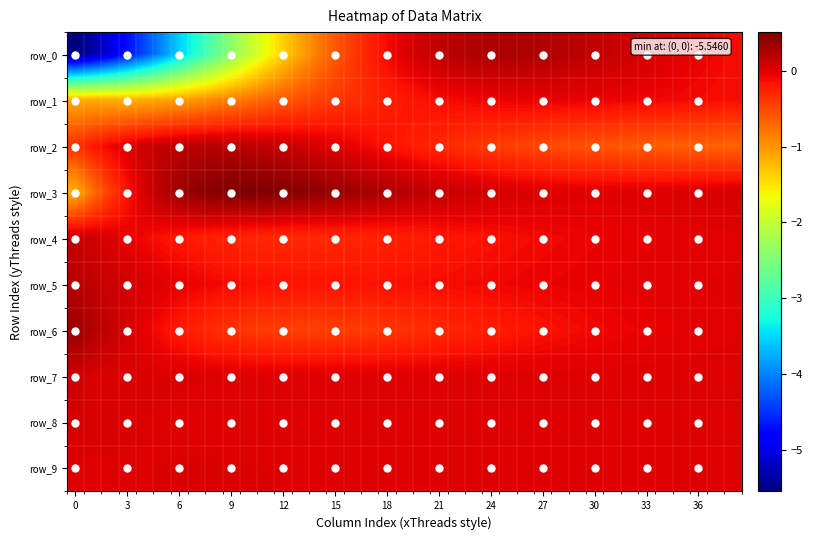

Reading left to right, list all the values displayed in this chart.

row_0: -5.5	-5.3	-5.0	-4.7	-4.3	-4.0	-3.6	-3.2	-2.8	-2.4	-2.0	-1.7	-1.4	-1.1	-0.8	-0.6	-0.4	-0.3	-0.1	0.0	0.1	0.2	0.2	0.2	0.3	0.3	0.3	0.2	0.2	0.2	0.2	0.1	0.1	0.1	0.0	-0.0	-0.1	-0.1	-0.1
row_1: -1.1	-1.1	-1.2	-1.2	-1.1	-1.1	-1.1	-1.0	-0.9	-0.8	-0.8	-0.7	-0.6	-0.5	-0.5	-0.4	-0.3	-0.3	-0.2	-0.2	-0.2	-0.1	-0.1	-0.1	-0.1	-0.1	-0.1	-0.1	-0.1	-0.1	-0.1	-0.1	-0.1	-0.1	-0.1	-0.1	-0.1	-0.1	-0.1
row_2: -0.3	-0.2	-0.1	0.0	0.1	0.1	0.2	0.2	0.2	0.2	0.2	0.2	0.1	0.1	0.0	-0.0	-0.1	-0.1	-0.2	-0.2	-0.2	-0.3	-0.3	-0.4	-0.4	-0.4	-0.5	-0.5	-0.5	-0.6	-0.6	-0.6	-0.6	-0.6	-0.6	-0.7	-0.7	-0.7	-0.7
row_3: -1.2	-0.8	-0.4	-0.2	0.0	0.2	0.3	0.4	0.5	0.5	0.5	0.5	0.5	0.5	0.4	0.4	0.3	0.3	0.3	0.2	0.2	0.1	0.1	0.1	0.1	0.0	0.0	0.0	0.0	0.0	0.0	0.0	0.0	0.0	0.0	0.0	0.0	0.0	0.0
row_4: 0.1	0.1	0.0	-0.0	-0.1	-0.1	-0.2	-0.2	-0.3	-0.3	-0.3	-0.3	-0.3	-0.3	-0.3	-0.3	-0.3	-0.3	-0.3	-0.2	-0.2	-0.2	-0.2	-0.2	-0.1	-0.1	-0.1	-0.1	-0.1	-0.1	-0.1	-0.1	-0.0	-0.0	-0.0	-0.0	-0.0	-0.0	-0.0
row_5: 0.2	0.1	0.1	0.1	0.0	-0.0	-0.0	-0.1	-0.1	-0.1	-0.1	-0.1	-0.1	-0.2	-0.2	-0.2	-0.2	-0.2	-0.1	-0.1	-0.1	-0.1	-0.1	-0.1	-0.1	-0.1	-0.1	-0.1	-0.1	-0.0	-0.0	-0.0	-0.0	-0.0	-0.0	-0.0	-0.0	-0.0	-0.0
row_6: 0.4	0.2	0.1	0.0	-0.1	-0.1	-0.2	-0.3	-0.3	-0.4	-0.4	-0.4	-0.4	-0.4	-0.4	-0.4	-0.4	-0.4	-0.4	-0.4	-0.3	-0.3	-0.3	-0.3	-0.2	-0.2	-0.2	-0.2	-0.1	-0.1	-0.1	-0.1	-0.1	-0.1	-0.0	-0.0	-0.0	-0.0	-0.0
row_7: 0.1	0.0	0.0	0.0	0.0	0.0	0.0	0.0	0.0	0.0	0.0	0.0	0.0	0.0	0.0	0.0	0.0	0.0	0.0	0.0	0.0	0.0	0.0	0.0	0.0	0.0	0.0	0.0	0.0	0.0	0.0	0.0	0.0	0.0	0.0	0.0	0.0	0.0	0.0
row_8: 0.0	0.0	0.0	0.0	0.0	0.0	0.0	0.0	0.0	0.0	0.0	0.0	0.0	0.0	0.0	0.0	0.0	0.0	0.0	0.0	0.0	0.0	0.0	0.0	0.0	0.0	0.0	0.0	0.0	0.0	0.0	0.0	0.0	0.0	0.0	0.0	0.0	0.0	0.0
row_9: 0.0	0.0	0.0	0.0	0.0	0.0	0.0	0.0	0.0	0.0	0.0	0.0	0.0	0.0	0.0	0.0	0.0	0.0	0.0	0.0	0.0	0.0	0.0	0.0	0.0	-0.0	-0.0	-0.0	-0.0	-0.0	-0.0	-0.0	-0.0	-0.0	-0.0	-0.0	-0.0	-0.0	-0.0